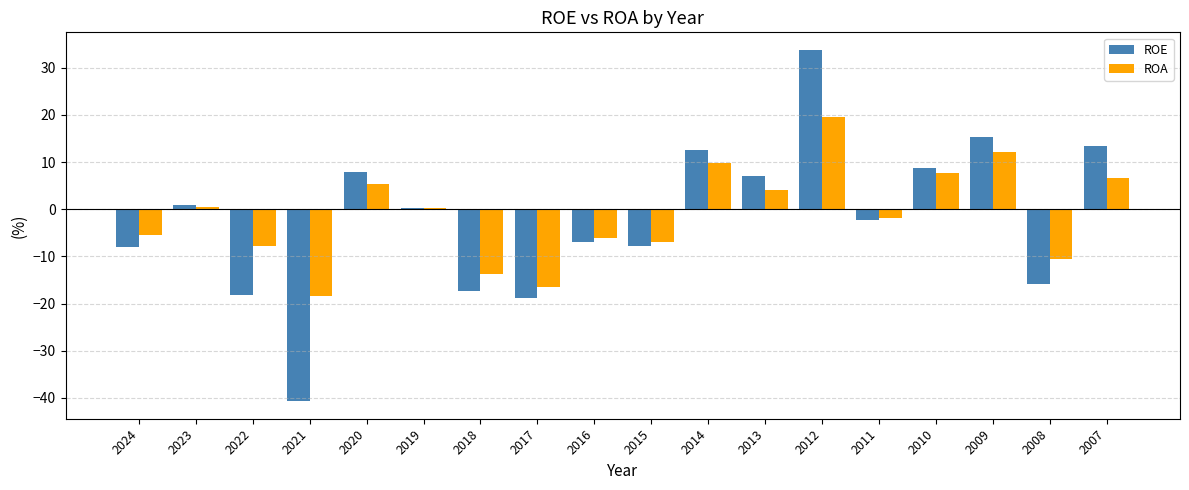

Which series has the largest total across all categories?

ROA